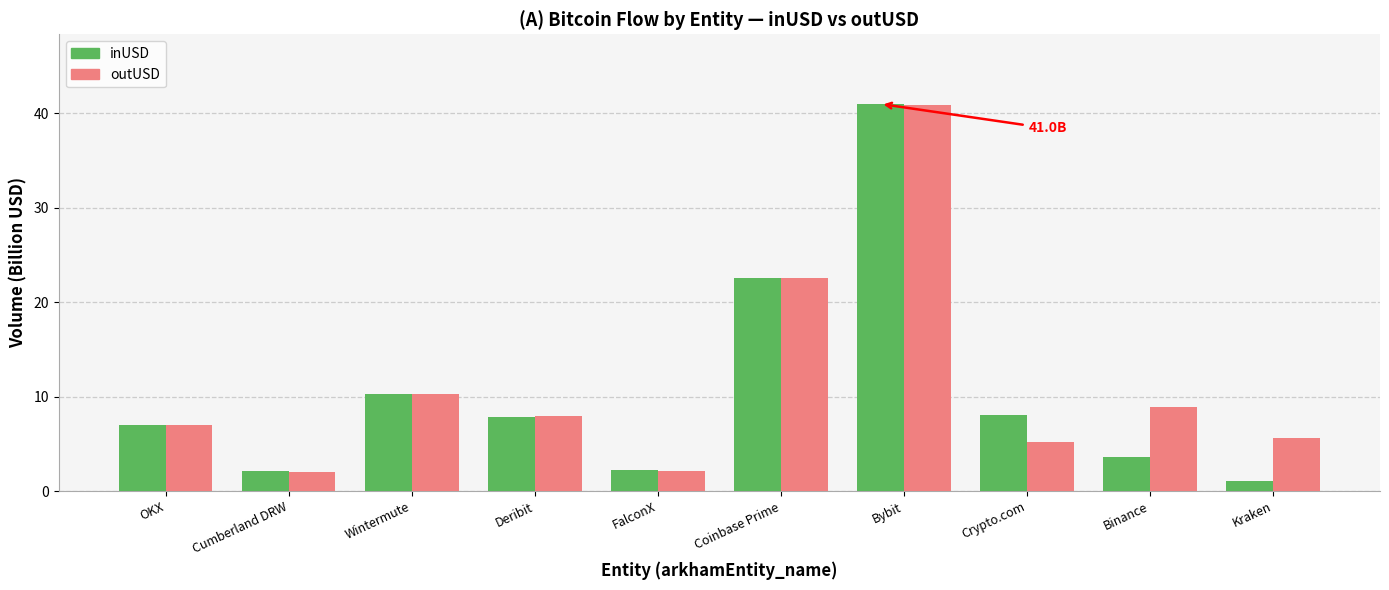

Count the number of categories in the chart.

10